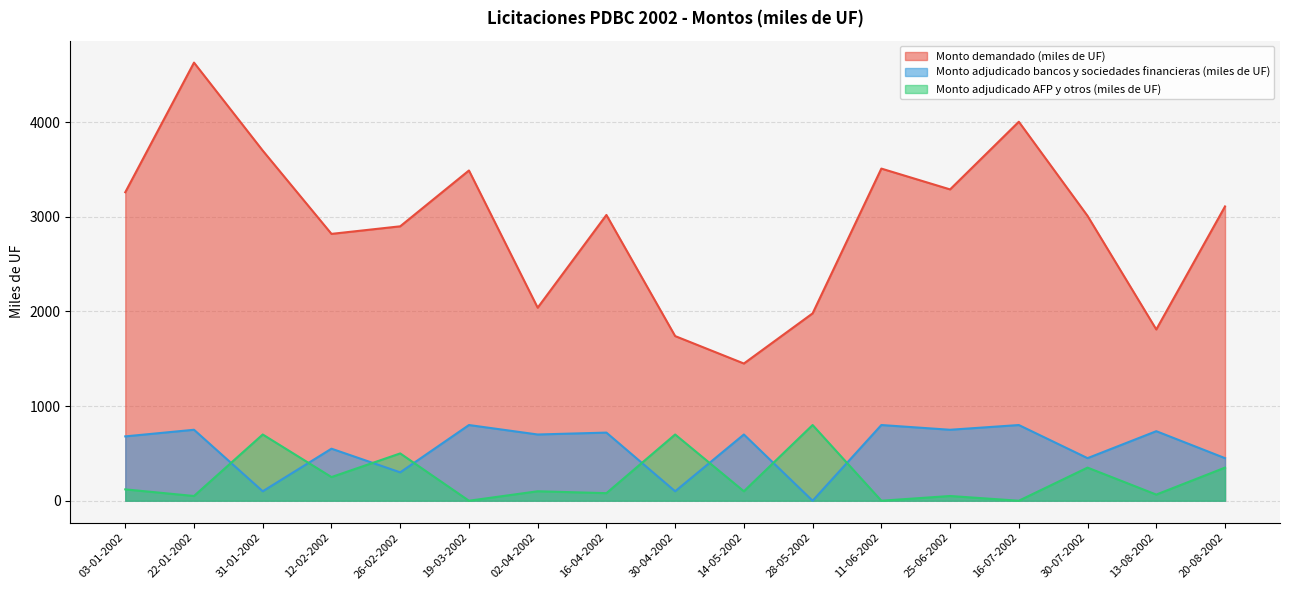

Between which two adjacent categories do Monto adjudicado AFP y otros (miles de UF) and Monto adjudicado bancos y sociedades financieras (miles de UF) first intersect?

22-01-2002 and 31-01-2002